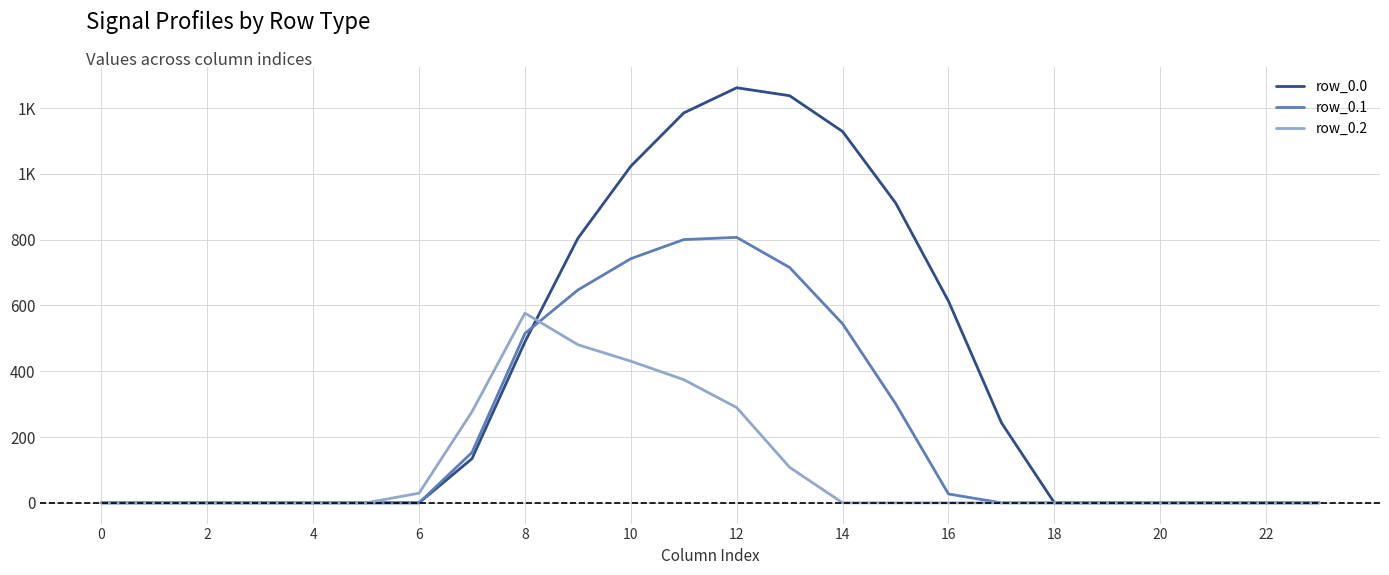

Does the chart have visible grid lines?

Yes